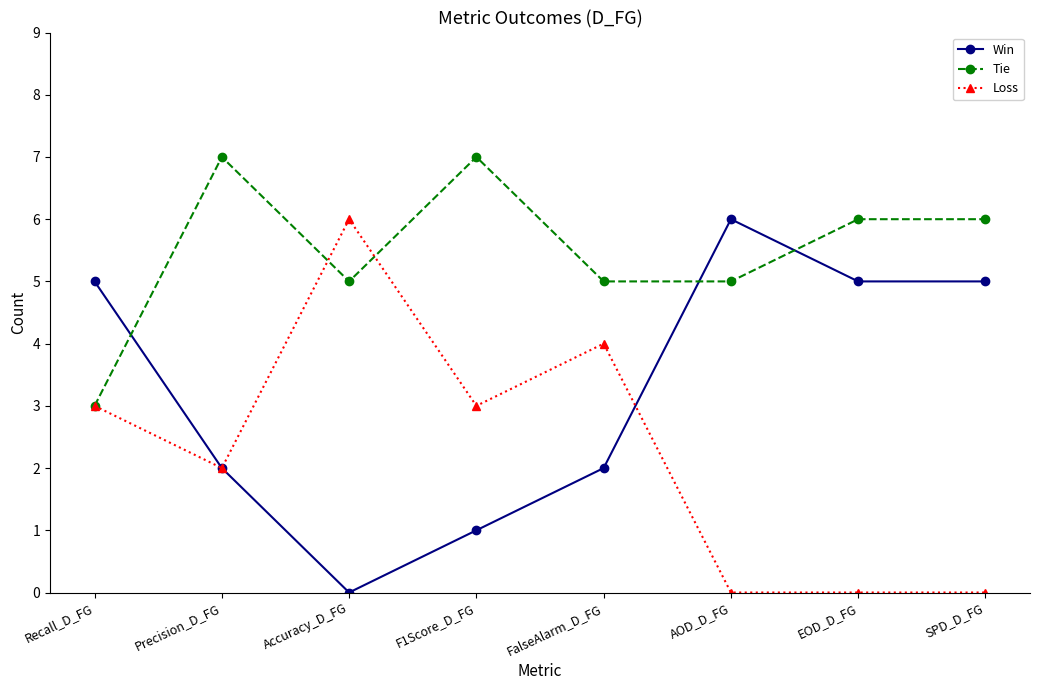

At which category does Win reach its first local valley?

Accuracy_D_FG